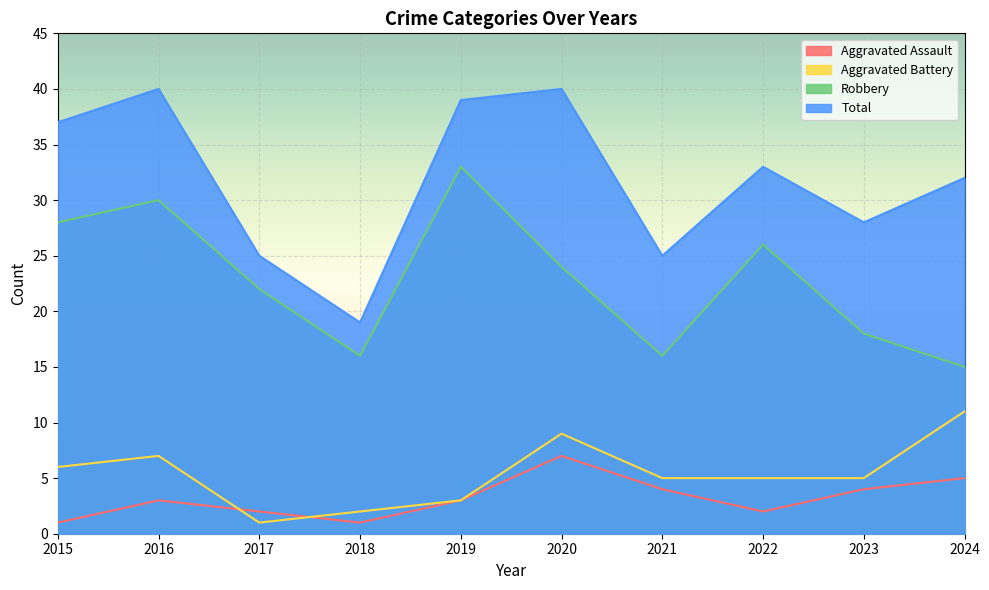

Which series has the largest range (max minus min)?

Total